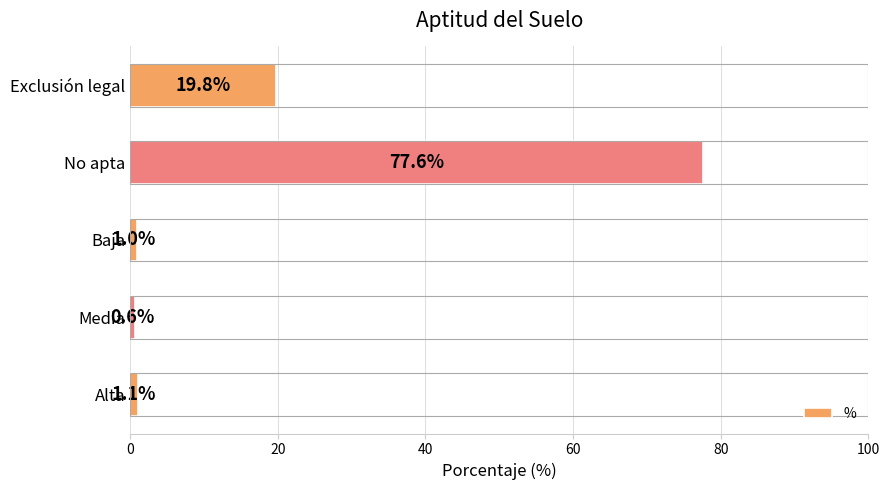

List the labels in order of value, smallest first.

Media, Baja, Alta, Exclusión legal, No apta